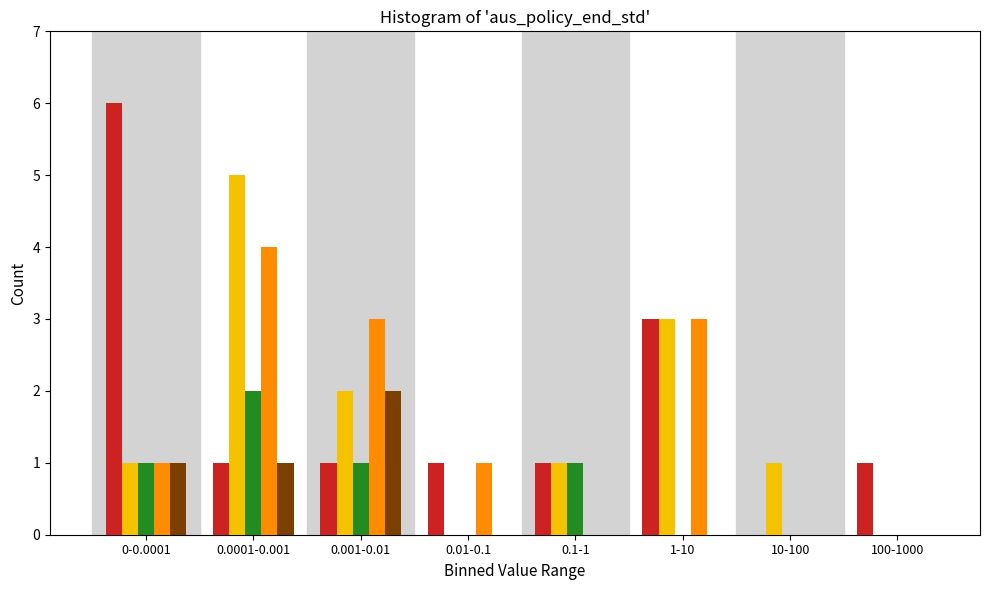

Which category has the highest value across all series?

0-0.0001